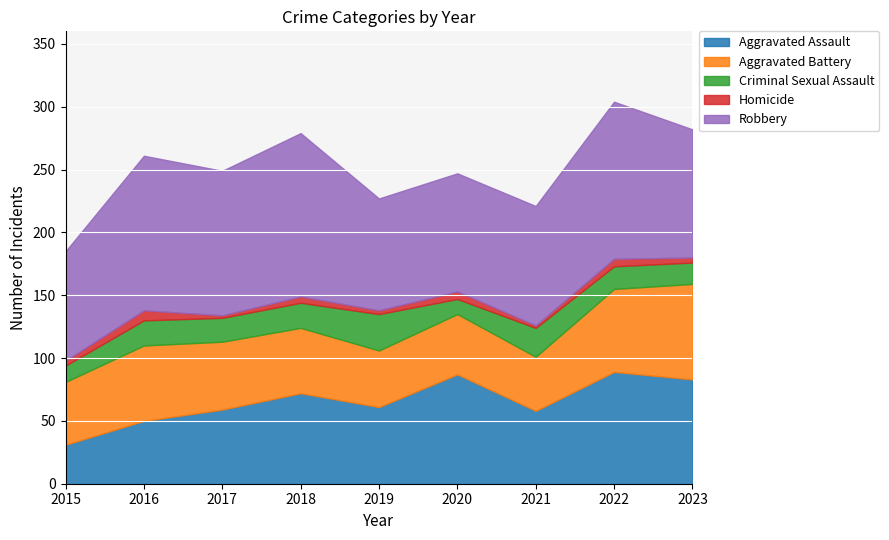

Which category has the lowest value in the Aggravated Assault series?

2015